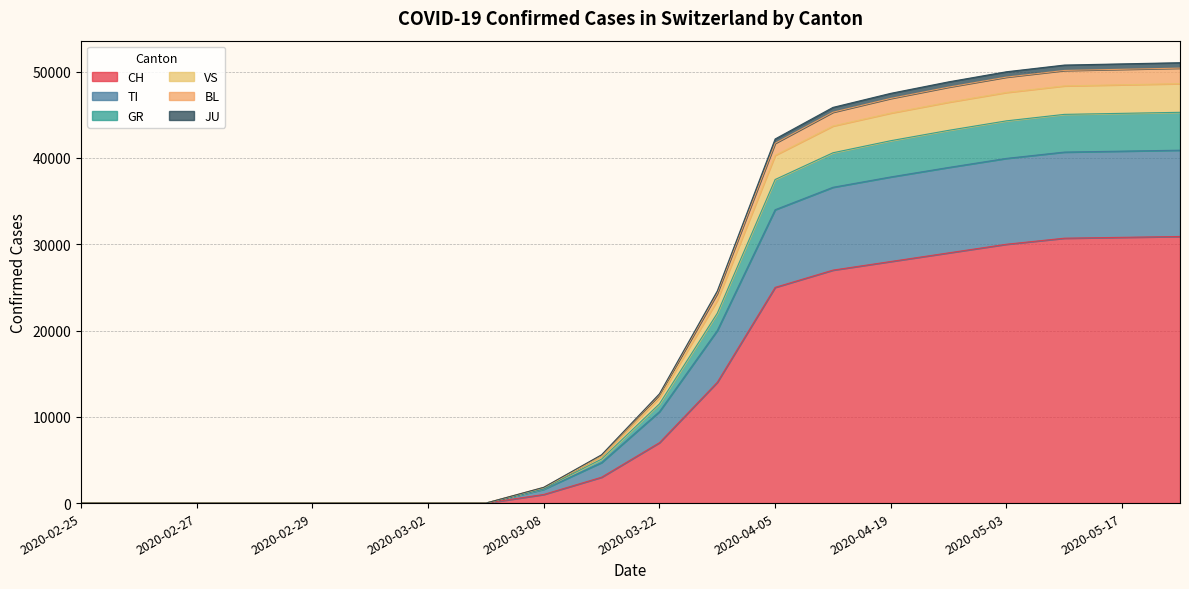

What are all the series names shown in the legend?

CH, TI, GR, VS, BL, JU